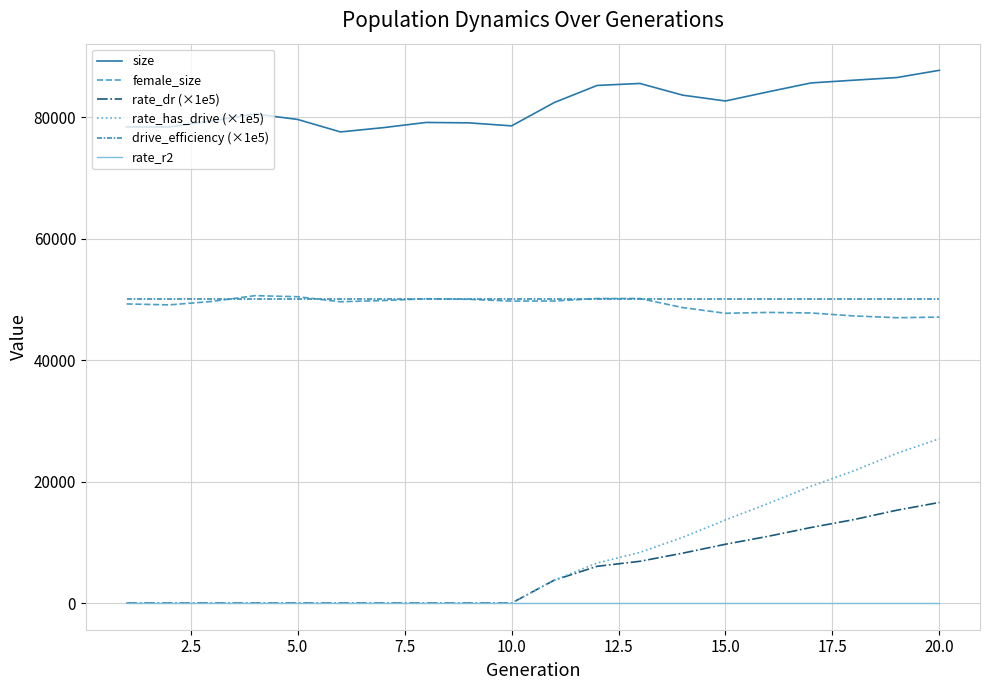

True or false: female_size and rate_has_drive (×1e5) intersect in this chart.

False